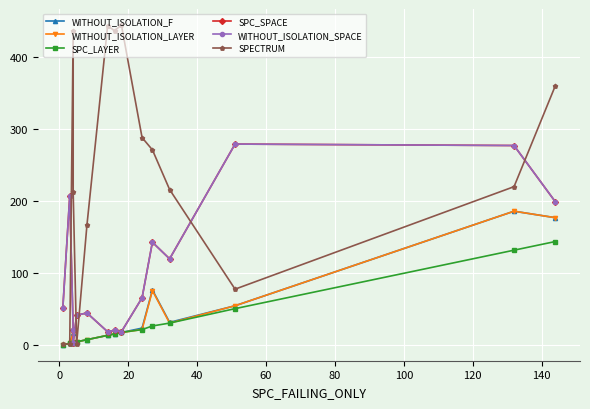

Which series has the largest total across all categories?

SPECTRUM